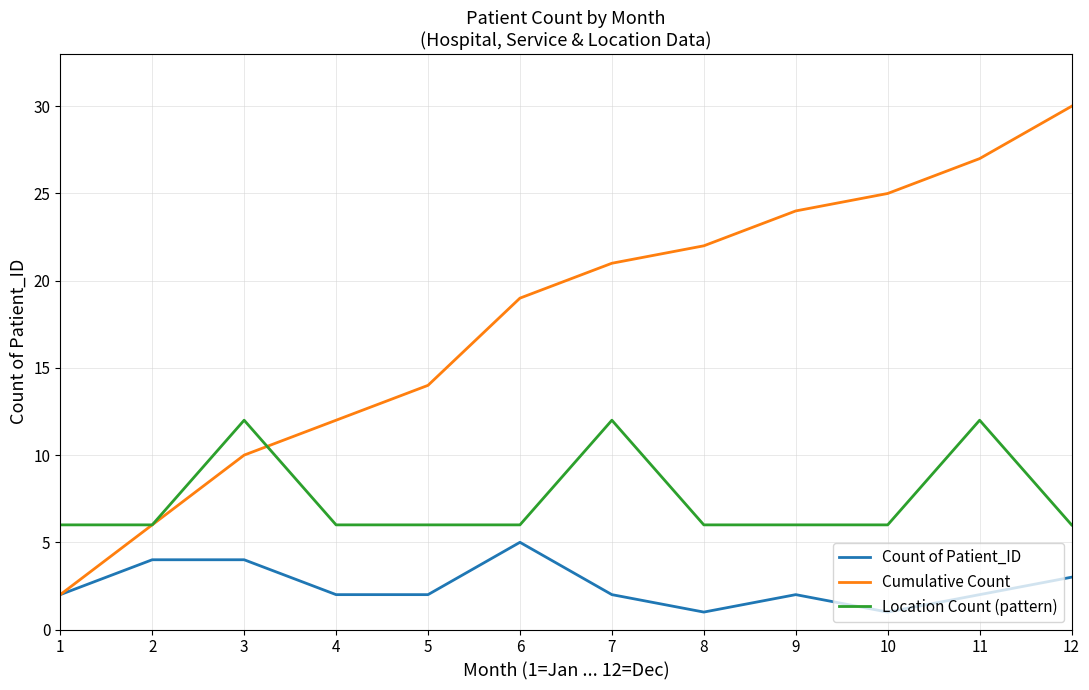

What is the difference between the maximum and minimum values in the Location Count (pattern) series?

6